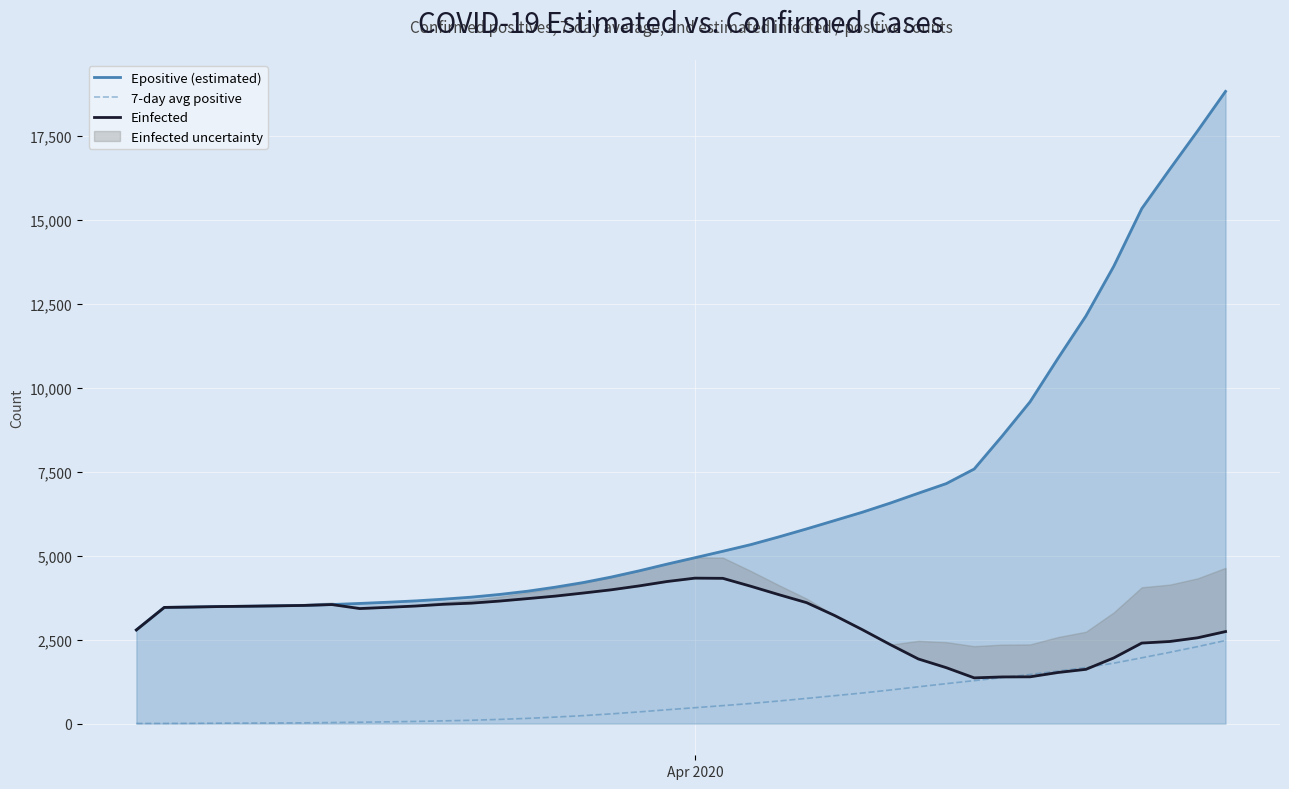

How many times do Einfected and 7-day avg positive cross each other?

2